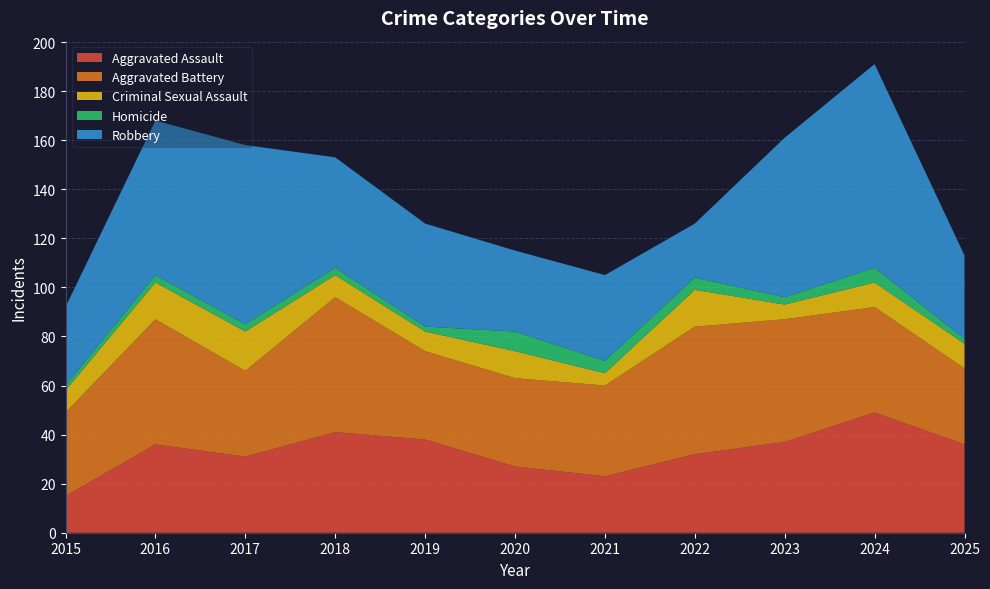

Reading left to right, what are all the values shown in this chart?

Aggravated Assault: 2015=15	2016=36	2017=31	2018=41	2019=38	2020=27	2021=23	2022=32	2023=37	2024=49	2025=36
Aggravated Battery: 2015=34	2016=51	2017=35	2018=55	2019=36	2020=36	2021=37	2022=52	2023=50	2024=43	2025=31
Criminal Sexual Assault: 2015=9	2016=15	2017=16	2018=9	2019=8	2020=11	2021=5	2022=15	2023=6	2024=10	2025=10
Homicide: 2015=2	2016=3	2017=3	2018=3	2019=2	2020=8	2021=5	2022=5	2023=3	2024=6	2025=2
Robbery: 2015=32	2016=63	2017=73	2018=45	2019=42	2020=33	2021=35	2022=22	2023=65	2024=83	2025=34